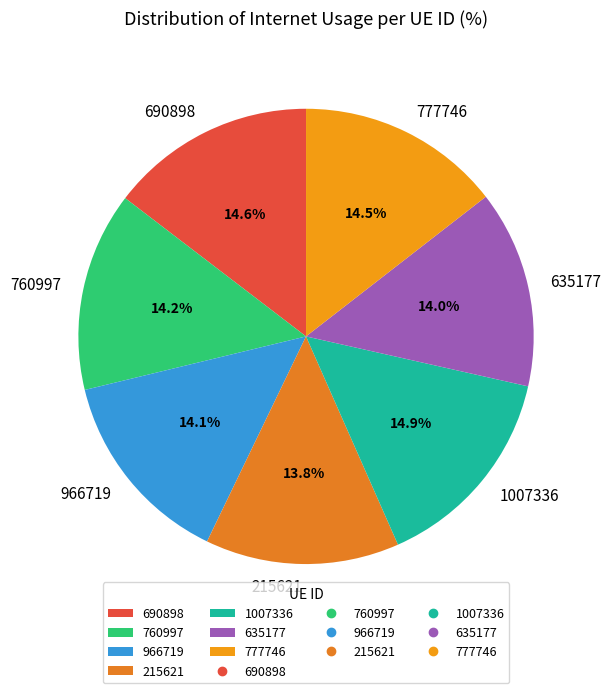

Is it true that 215621 is 14% of the pie?

True